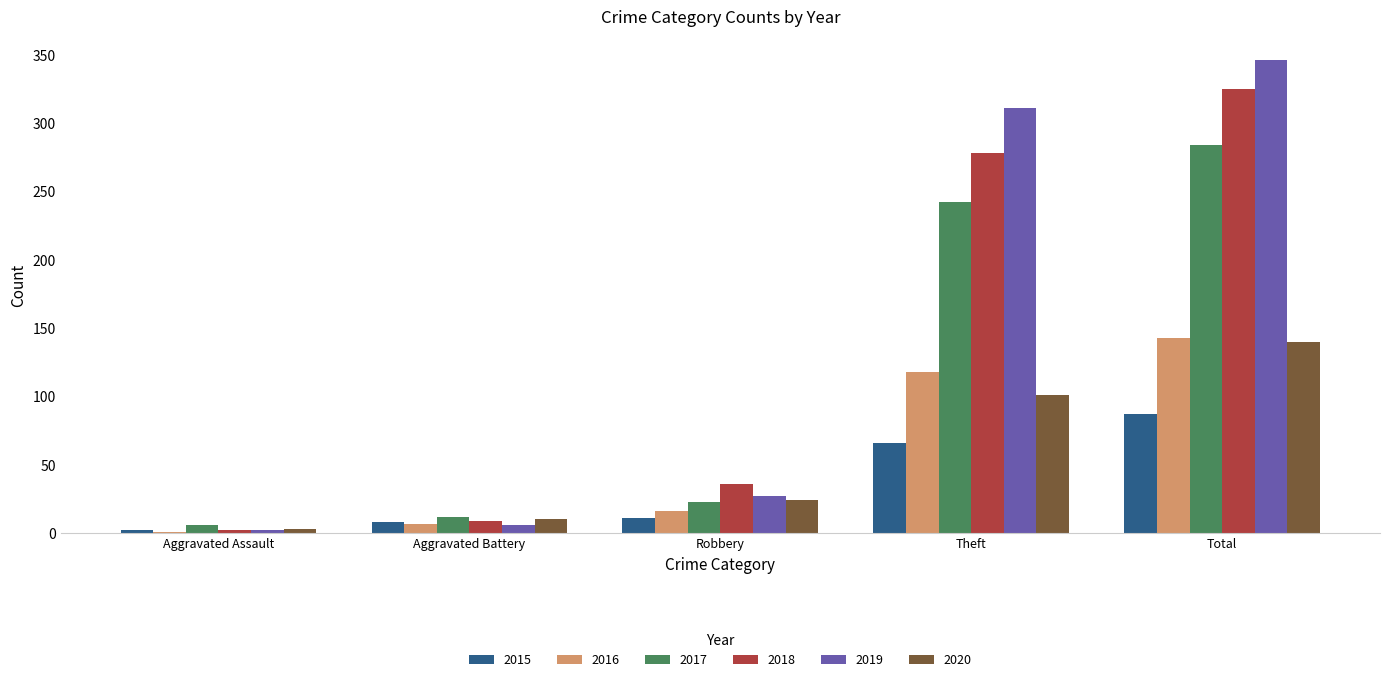

Which series has the largest range (max minus min)?

2019